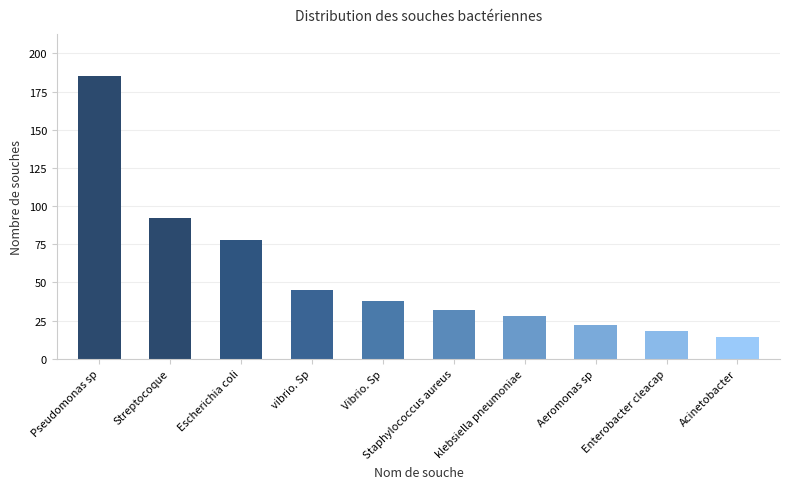

Reading left to right, list all the values displayed in this chart.

185	92	78	45	38	32	28	22	18	14